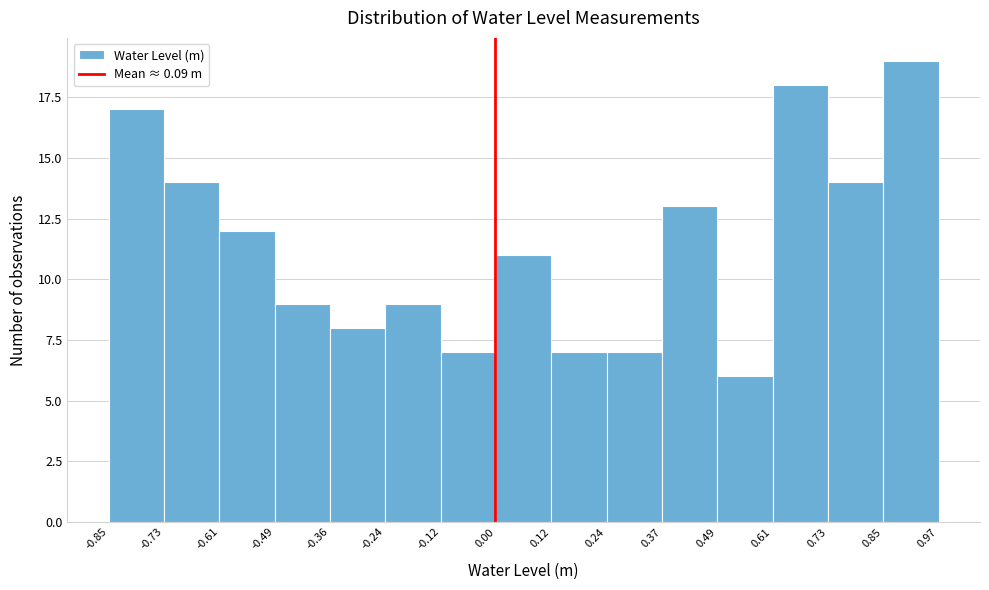

What is the height of the bar covering 0.49 to 0.61 on the x-axis? The values are not printed on the chart, so give them approximately, as read against the axis.

6